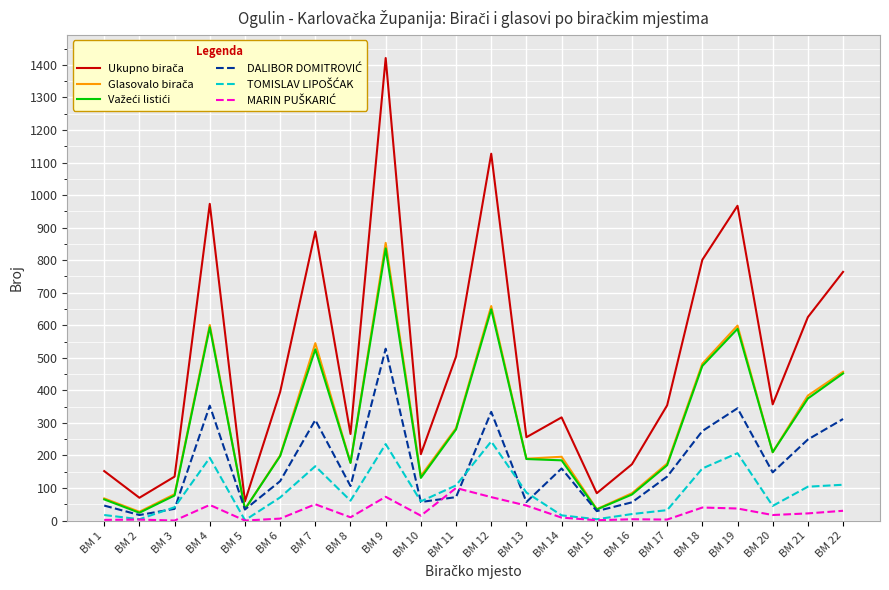

What is the total value across all series at BM 9?

3946